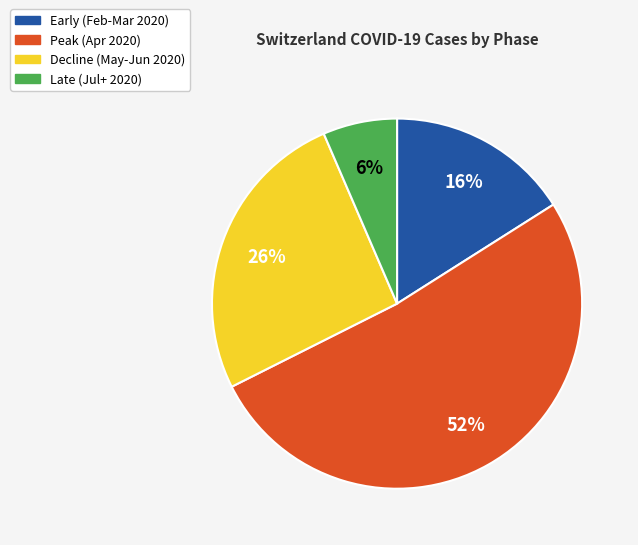

Is there any slice that represents more than half of the pie?

Yes